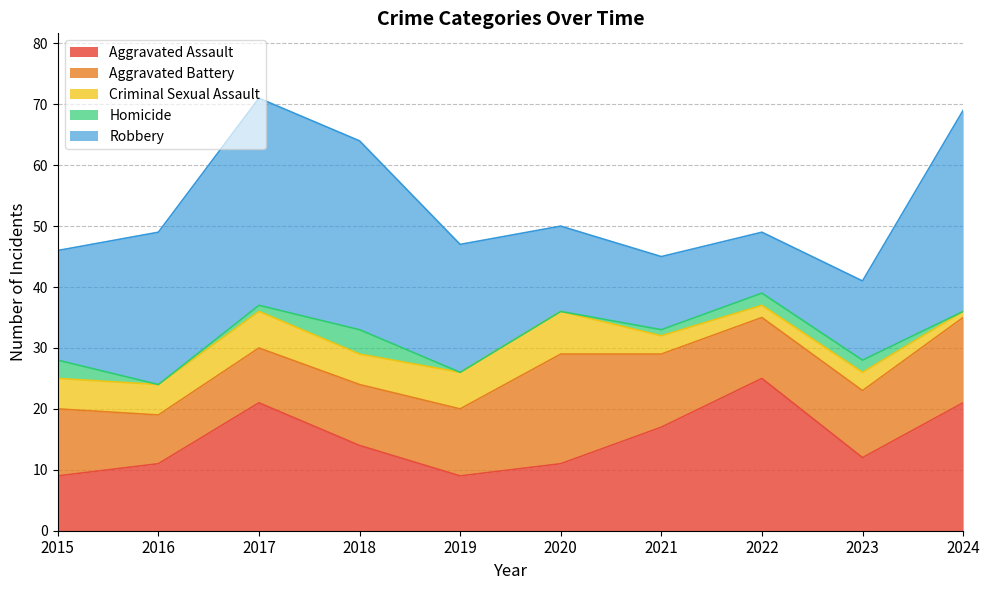

True or false: Criminal Sexual Assault and Robbery intersect in this chart.

False